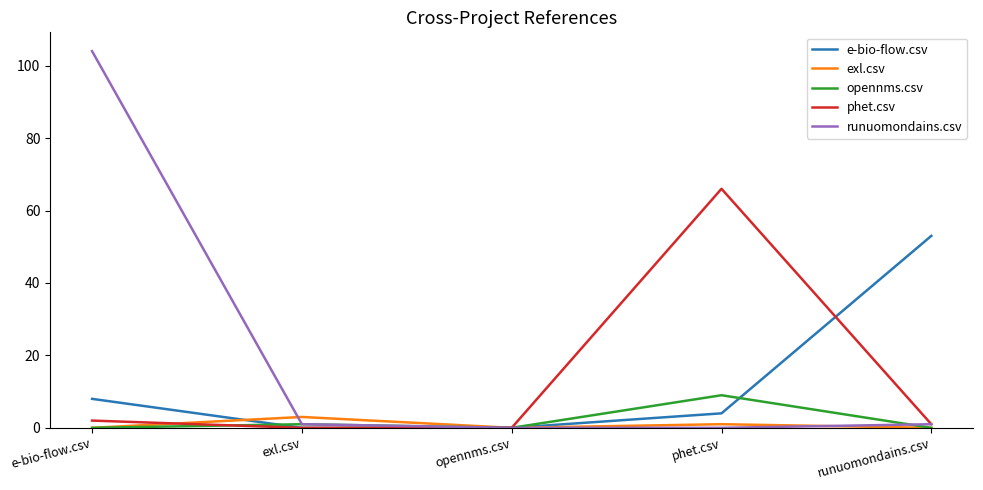

Reading right to left, transcribe all the data shown in this chart.

e-bio-flow.csv: runuomondains.csv=53	phet.csv=4	opennms.csv=0	exl.csv=0	e-bio-flow.csv=8
exl.csv: runuomondains.csv=0	phet.csv=1	opennms.csv=0	exl.csv=3	e-bio-flow.csv=0
opennms.csv: runuomondains.csv=0	phet.csv=9	opennms.csv=0	exl.csv=1	e-bio-flow.csv=0
phet.csv: runuomondains.csv=1	phet.csv=66	opennms.csv=0	exl.csv=0	e-bio-flow.csv=2
runuomondains.csv: runuomondains.csv=1	phet.csv=0	opennms.csv=0	exl.csv=1	e-bio-flow.csv=104